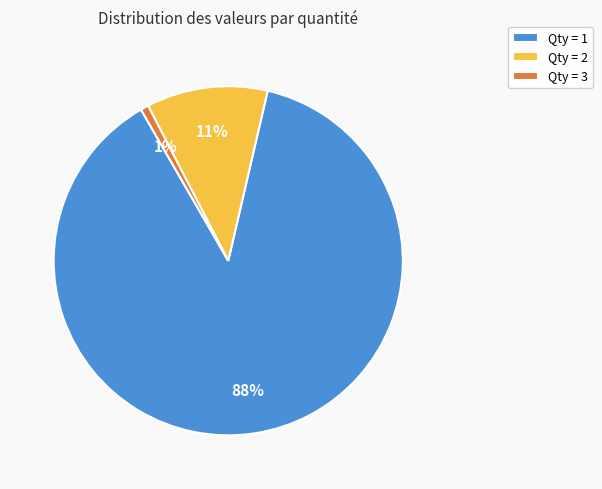

Do Qty = 1 and Qty = 2 together represent more than half of the pie?

Yes